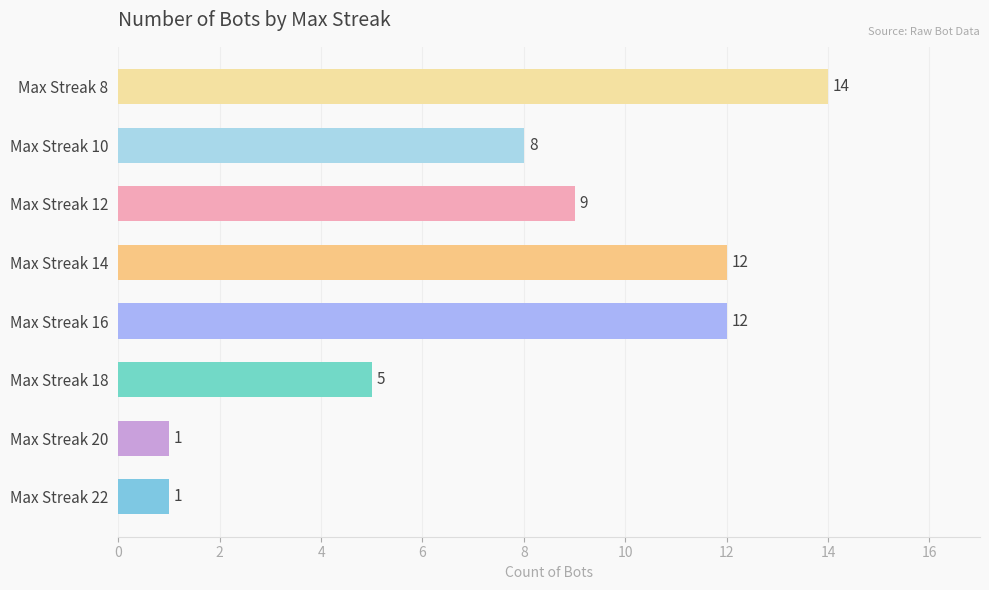

Is it true that the value at Max Streak 10 is 8?

True